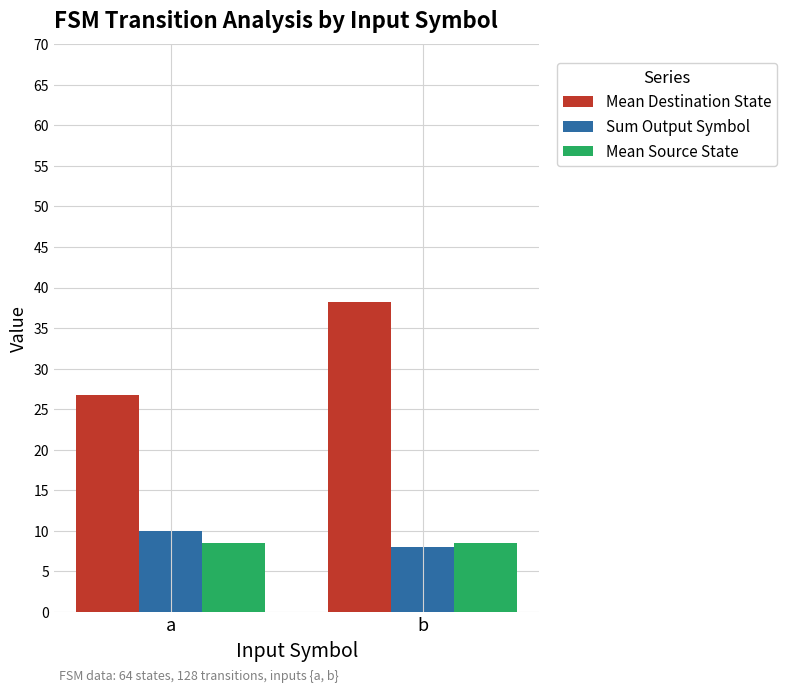

How many data points does each series have?

2